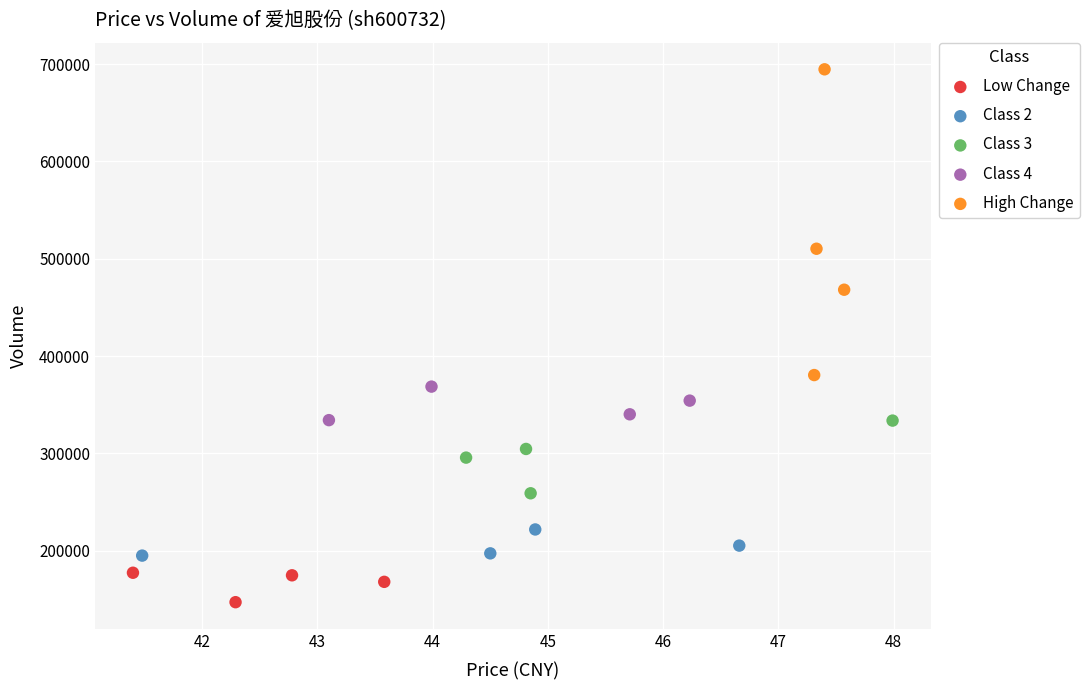

Which series reaches the maximum Y coordinate?

High Change